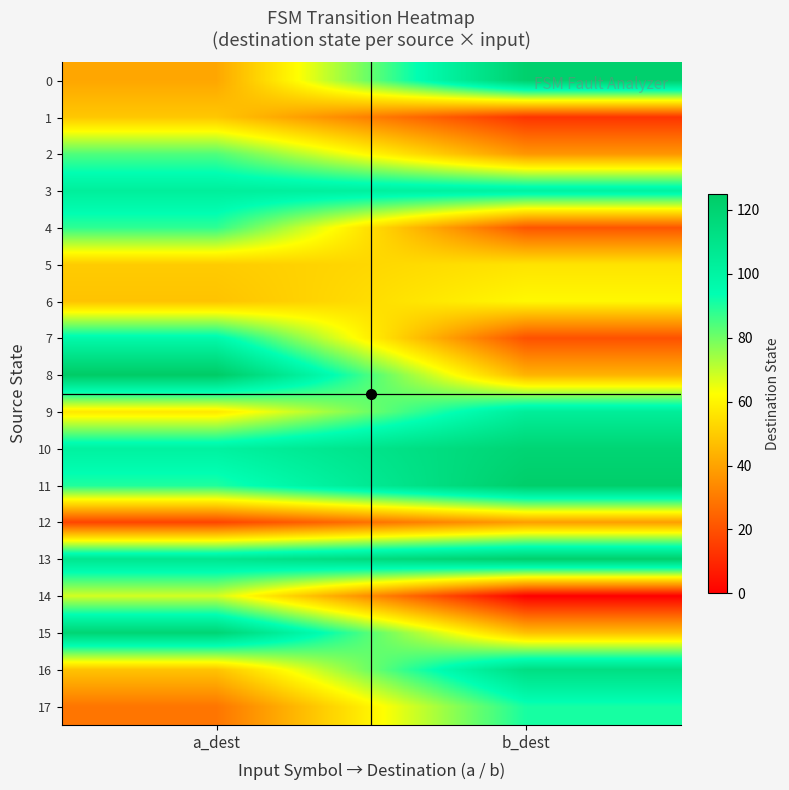

What is the average value of the 0 series?

82